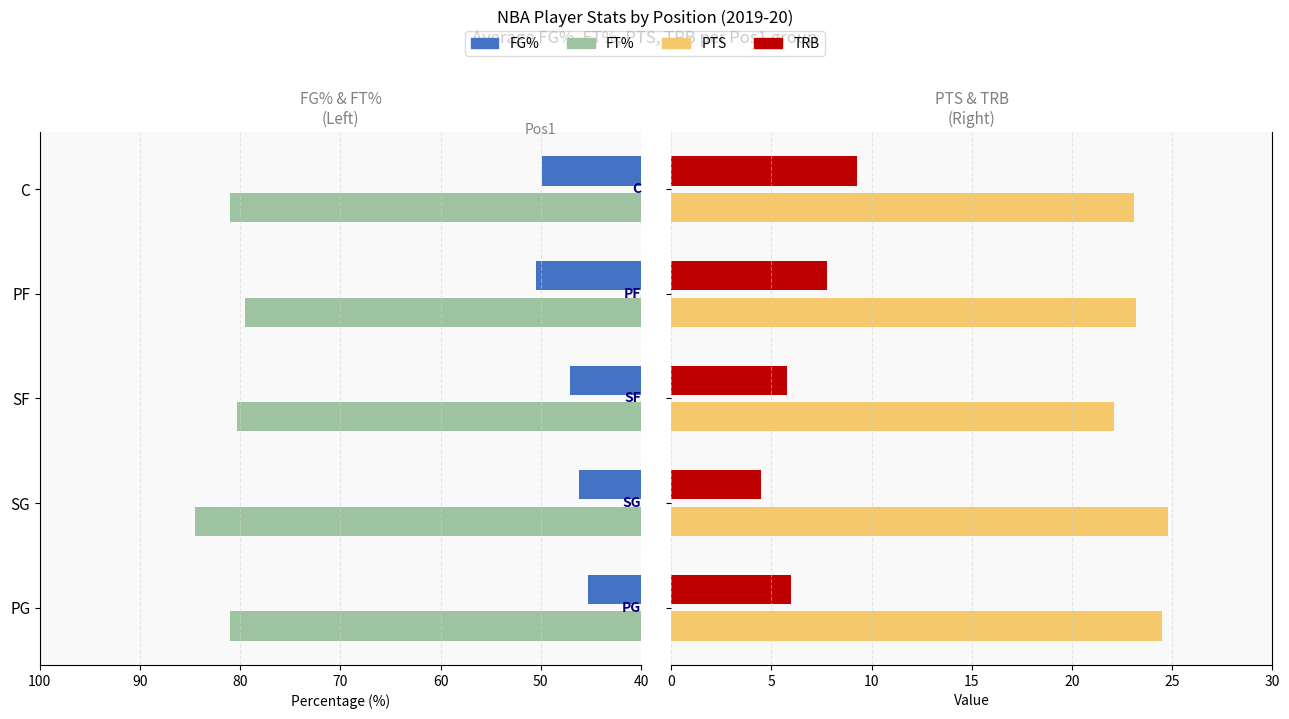

What is the lowest value of the TRB series?

4.5